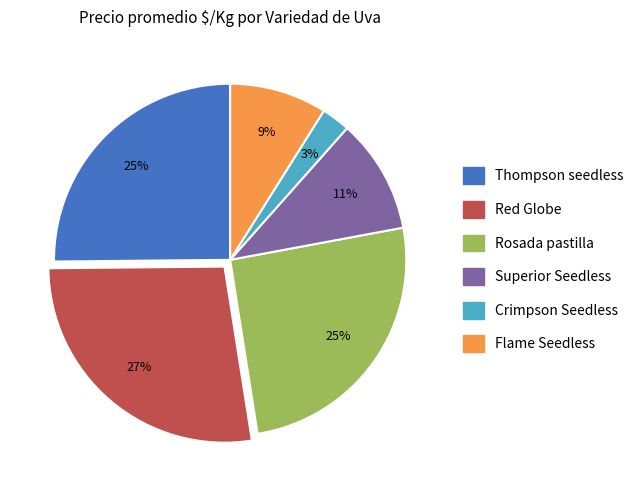

Approximately how many times larger is the value at Flame Seedless compared to Rosada pastilla?

0.4